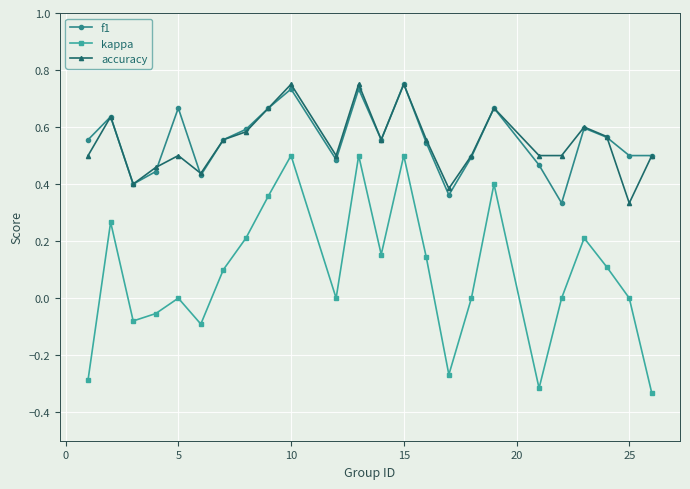

How many interior local peaks does the f1 series have?

7